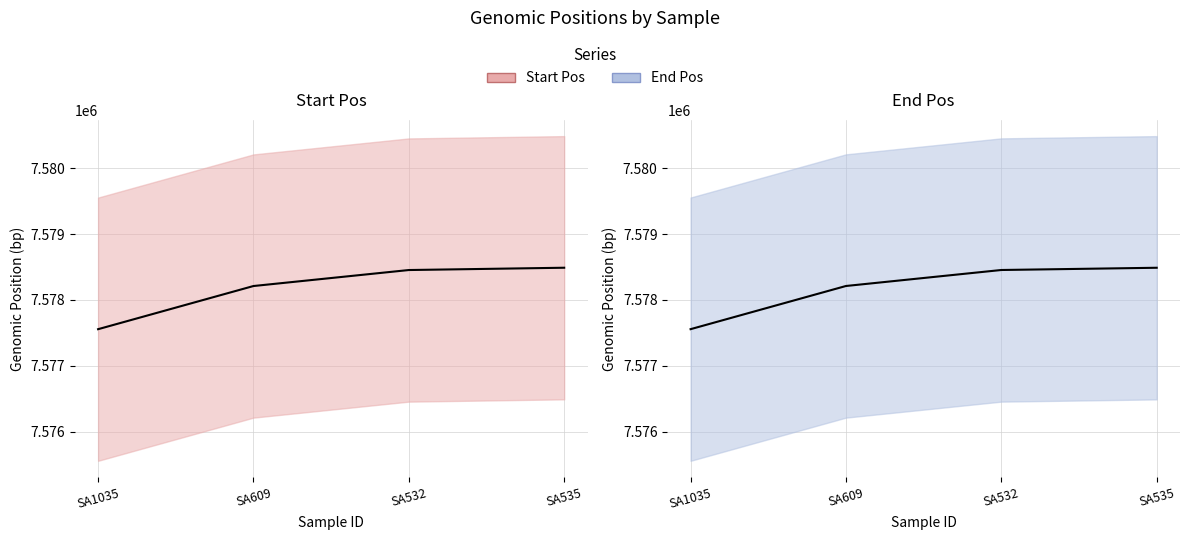

List the labels in order of End Pos value, smallest first.

SA1035, SA609, SA532, SA535